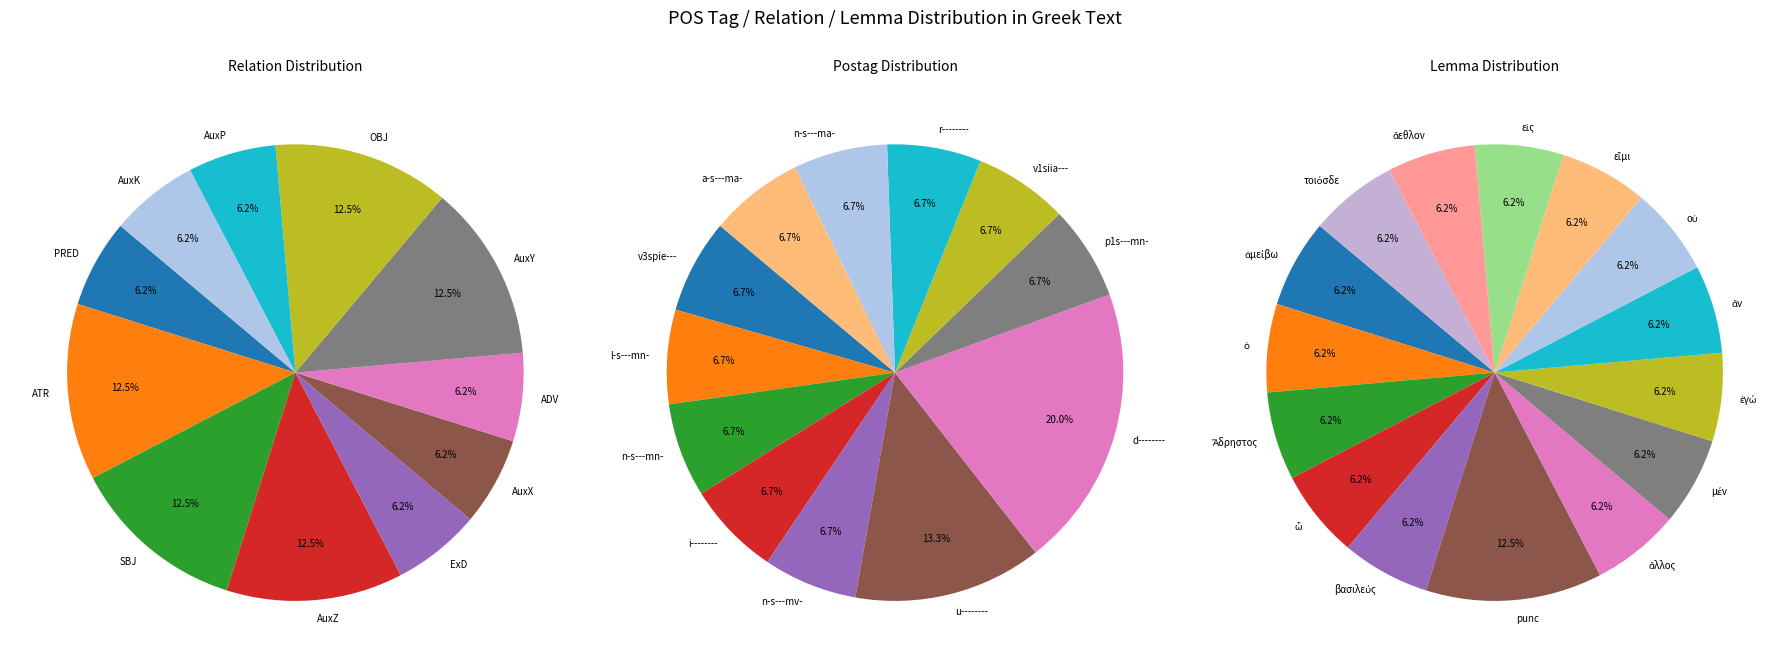

Is the sum of n-s---mn- and d-------- greater than half?

No